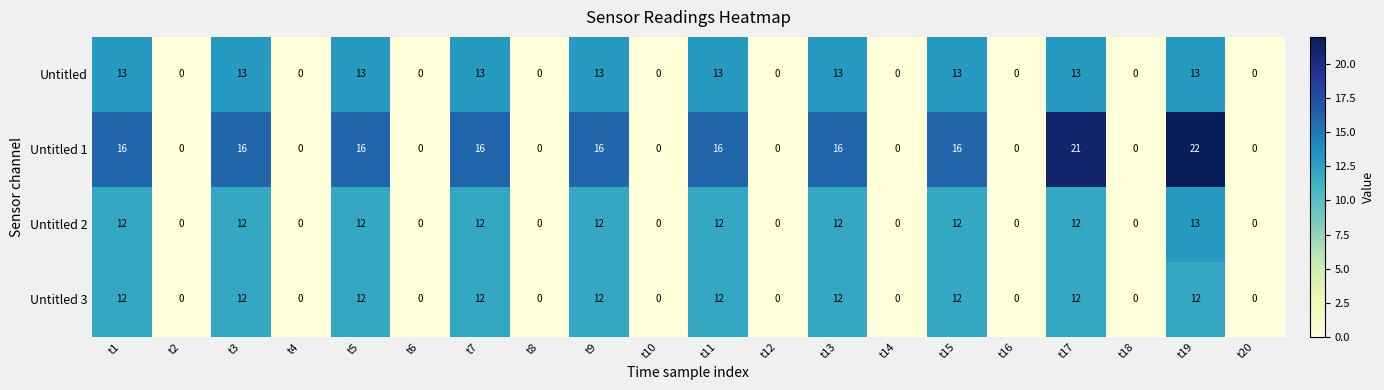

Count the number of data series in this chart.

4